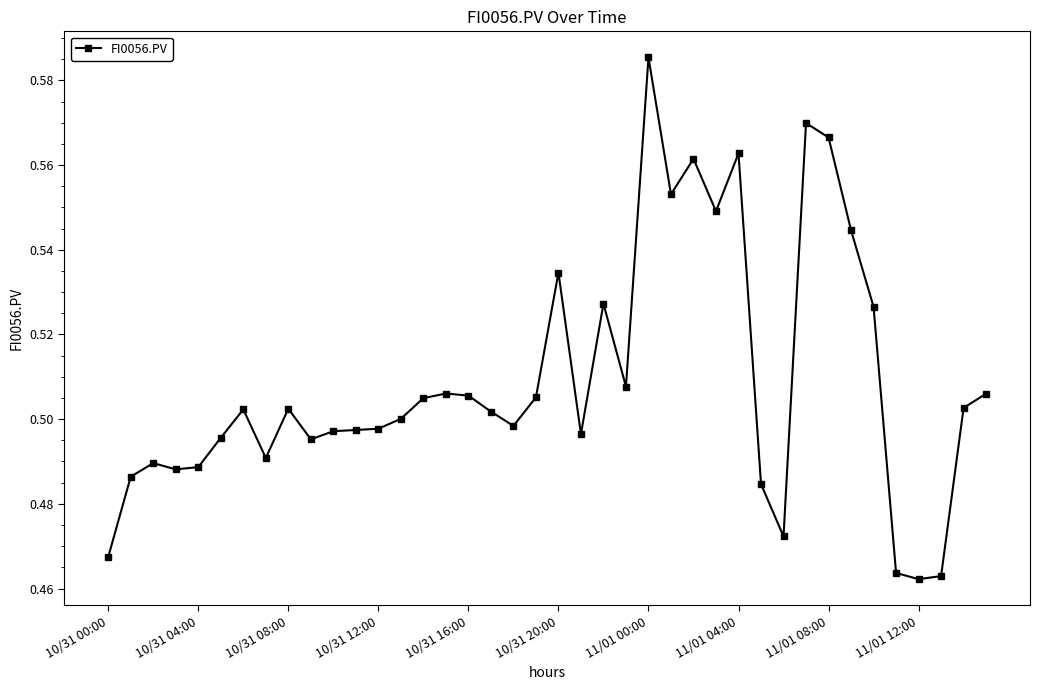

True or false: the data has more than 2 interior local peaks.

True